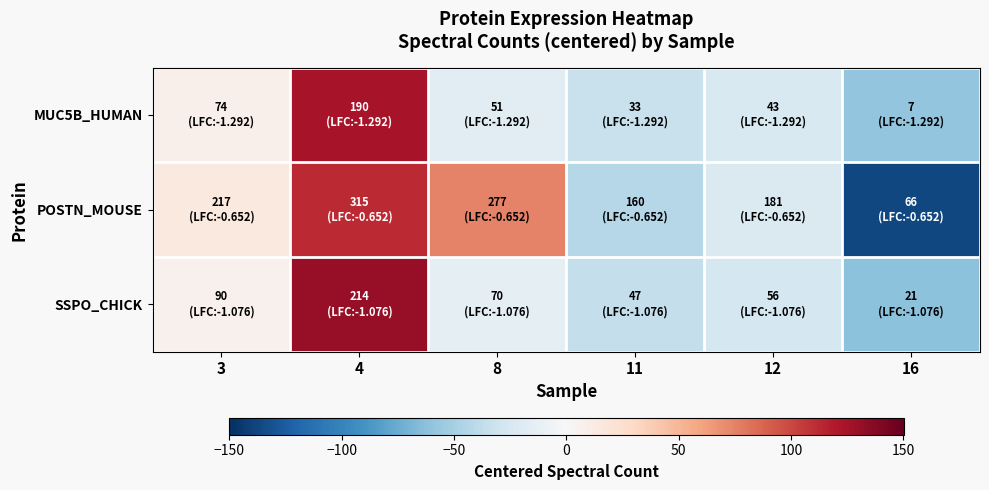

Which series has the widest spread of values?

POSTN_MOUSE